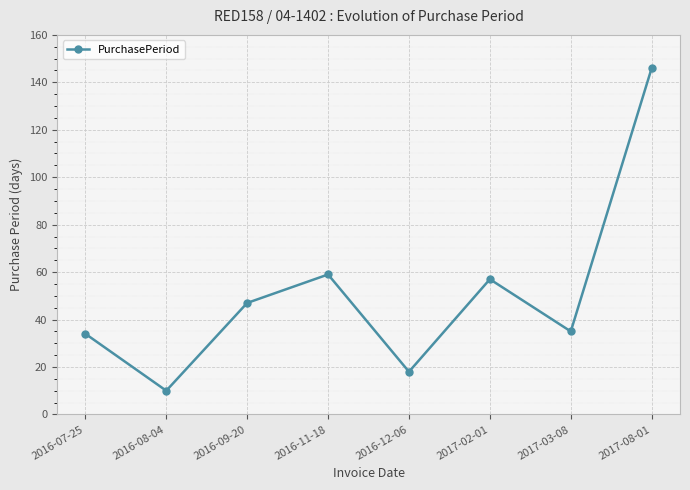

What is the ratio of the value at 2016-07-25 to the value at 2016-08-04?

3.4